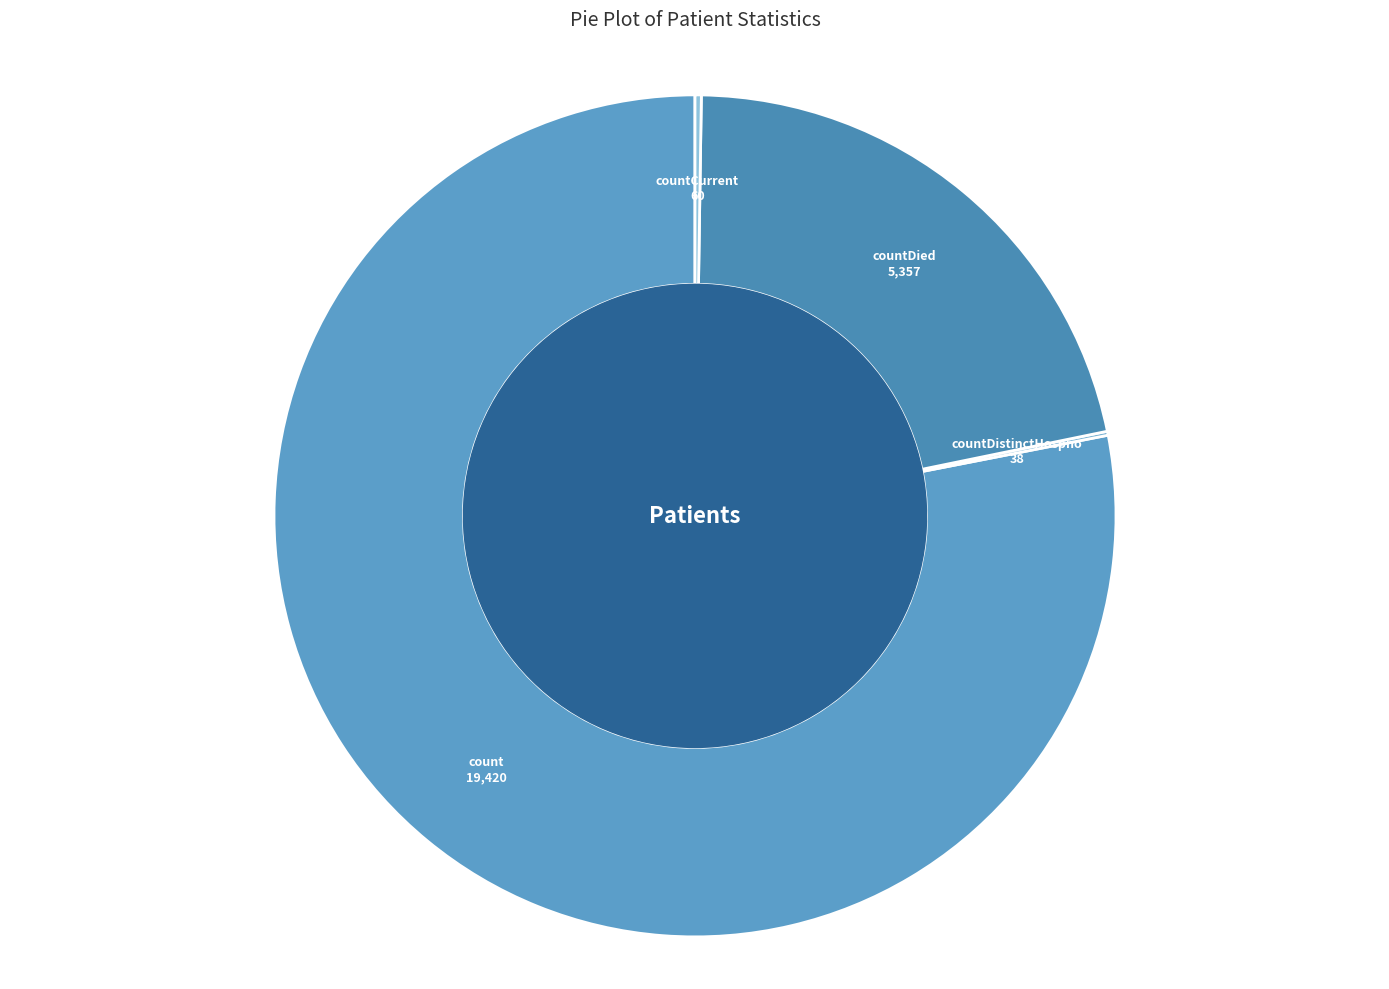

What is the ratio of the value at countDied to the value at count?

0.3